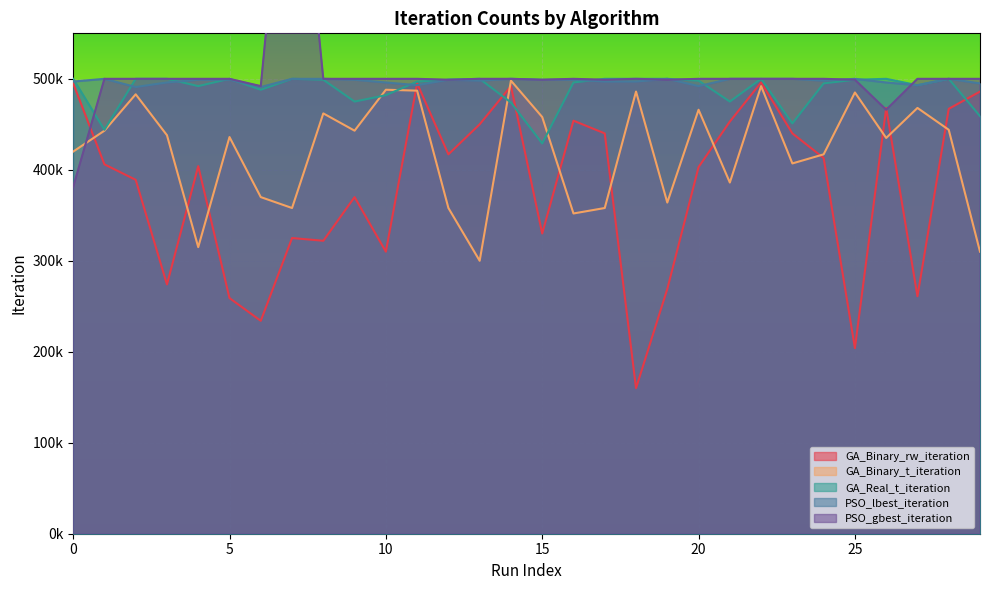

What is the difference between the highest and lowest values at 3?

226000